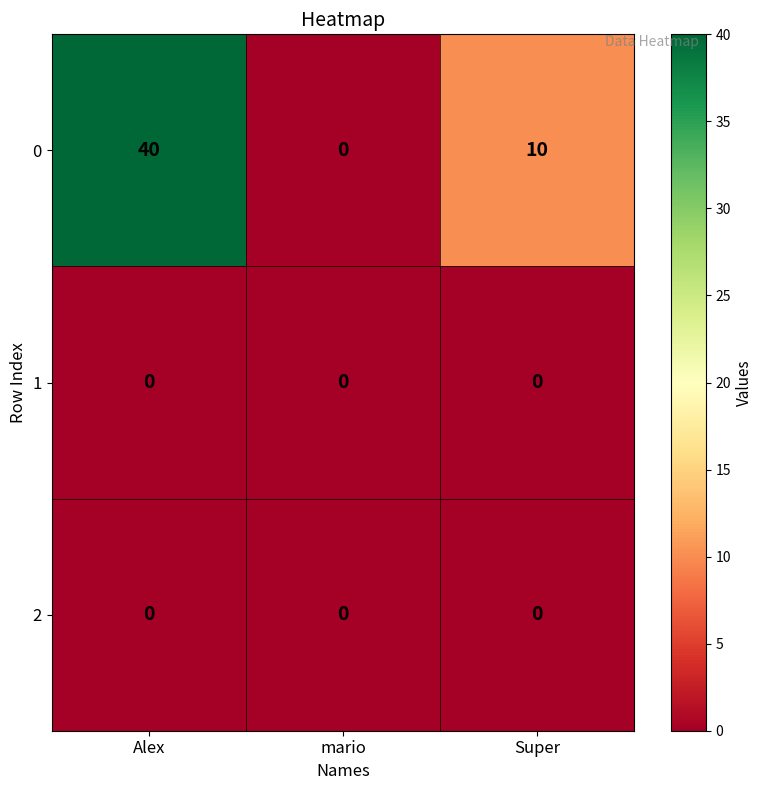

Count the 0 values in the range 0 to 40.

3